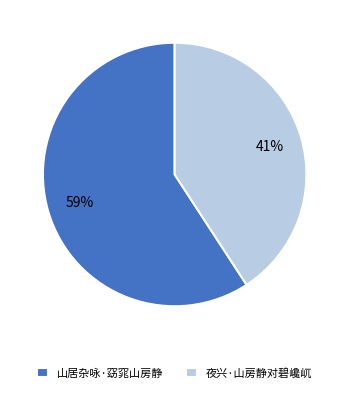

Which slice is the smallest?

夜兴·山房静对碧巉屼